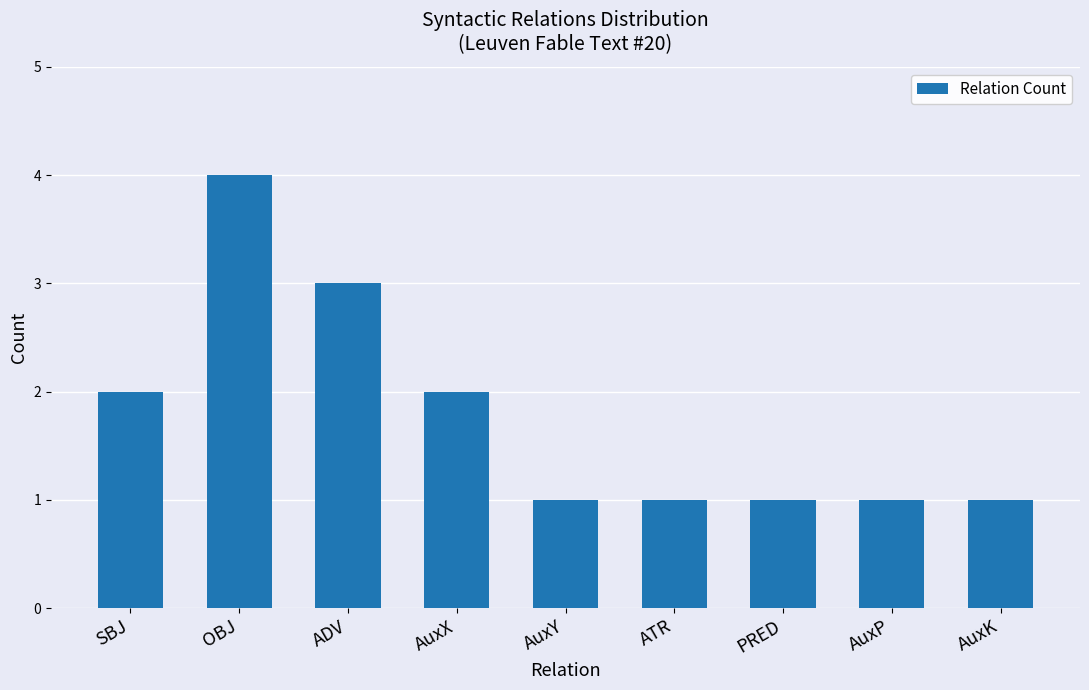

Reading left to right, transcribe all the data shown in this chart.

SBJ=2	OBJ=4	ADV=3	AuxX=2	AuxY=1	ATR=1	PRED=1	AuxP=1	AuxK=1